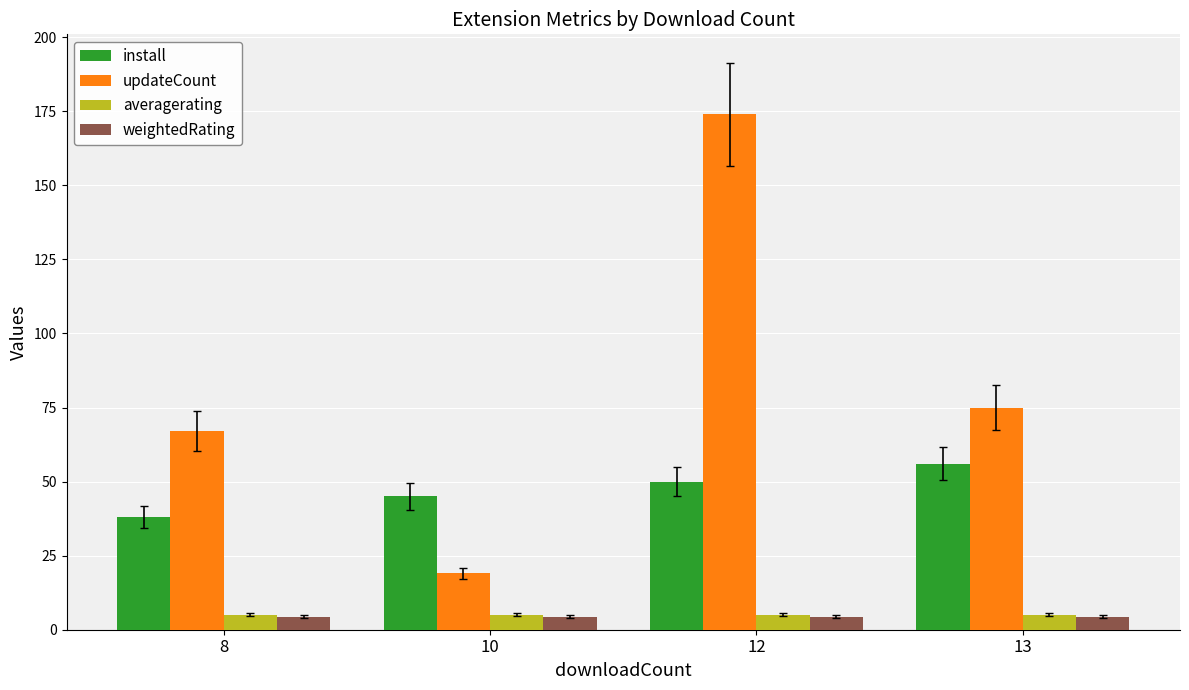

Is the value of updateCount at 10 greater than the value of install at 12?

No